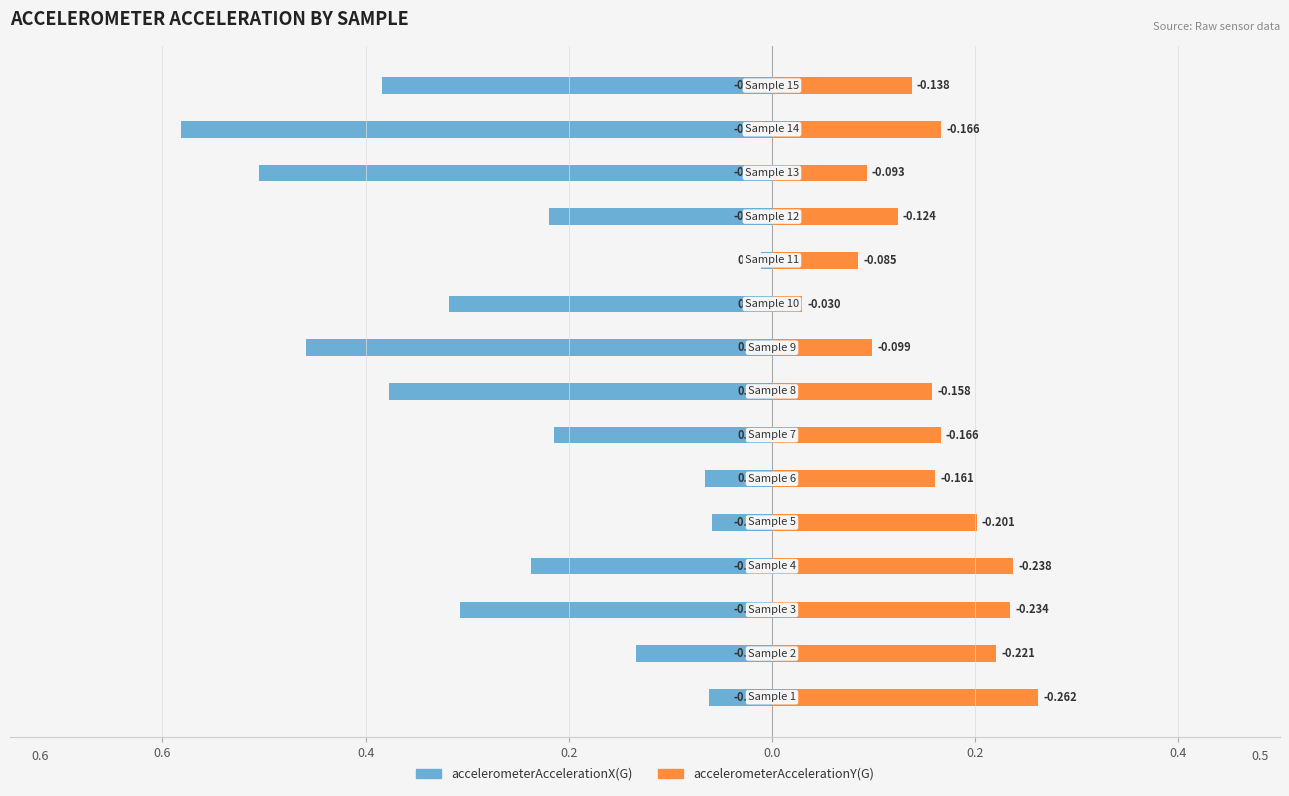

What is the minimum value shown in the chart?

-0.6